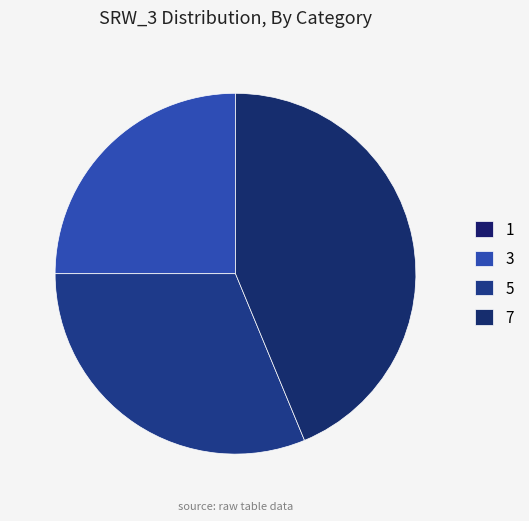

Does 5 represent more than half of the total?

No